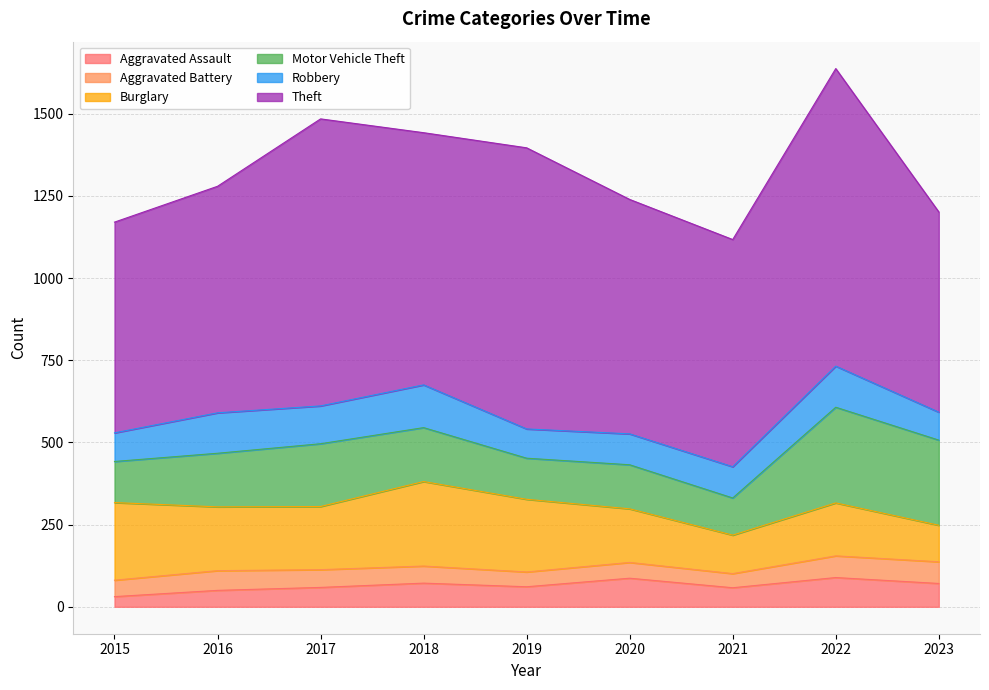

Reading right to left, extract all data points from this chart.

Aggravated Assault: 71	89	58	87	61	72	59	50	31
Aggravated Battery: 66	66	43	48	45	52	54	60	50
Burglary: 111	161	117	163	221	257	192	194	236
Motor Vehicle Theft: 259	291	113	134	125	164	191	163	125
Robbery: 85	125	95	94	89	130	115	123	87
Theft: 609	905	691	713	855	767	873	689	641